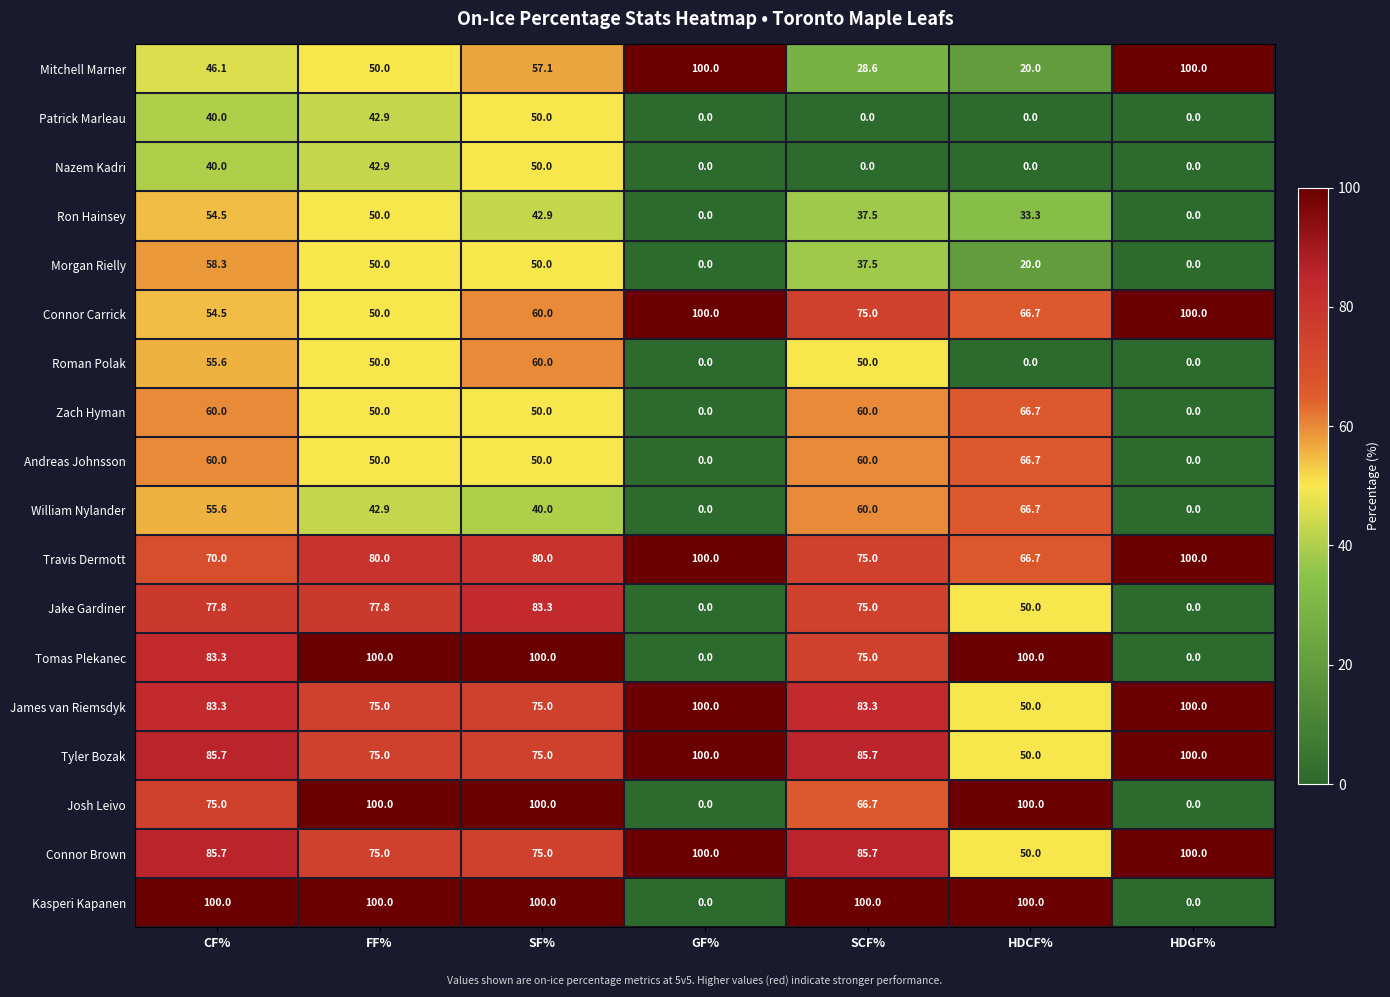

What is the sum of the Connor Carrick values at HDGF% and HDCF%?

166.7